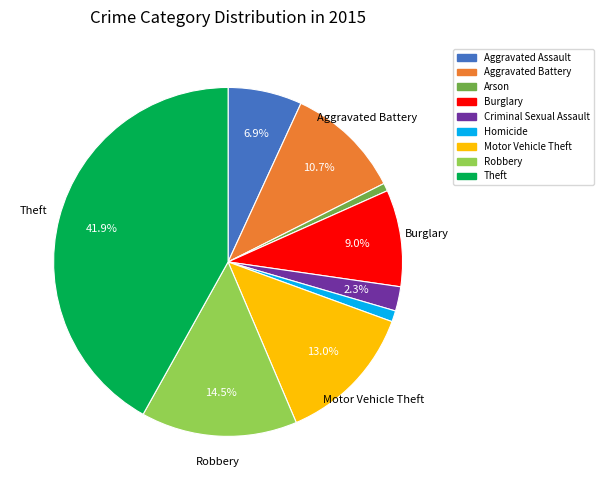

How many slices are in this pie chart?

9